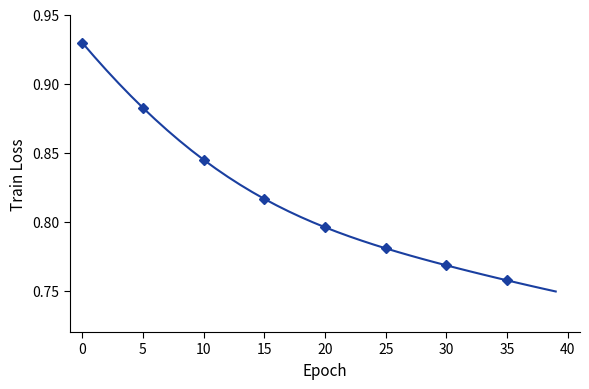

True or false: there are more than 2 points higher than both neighbors.

False